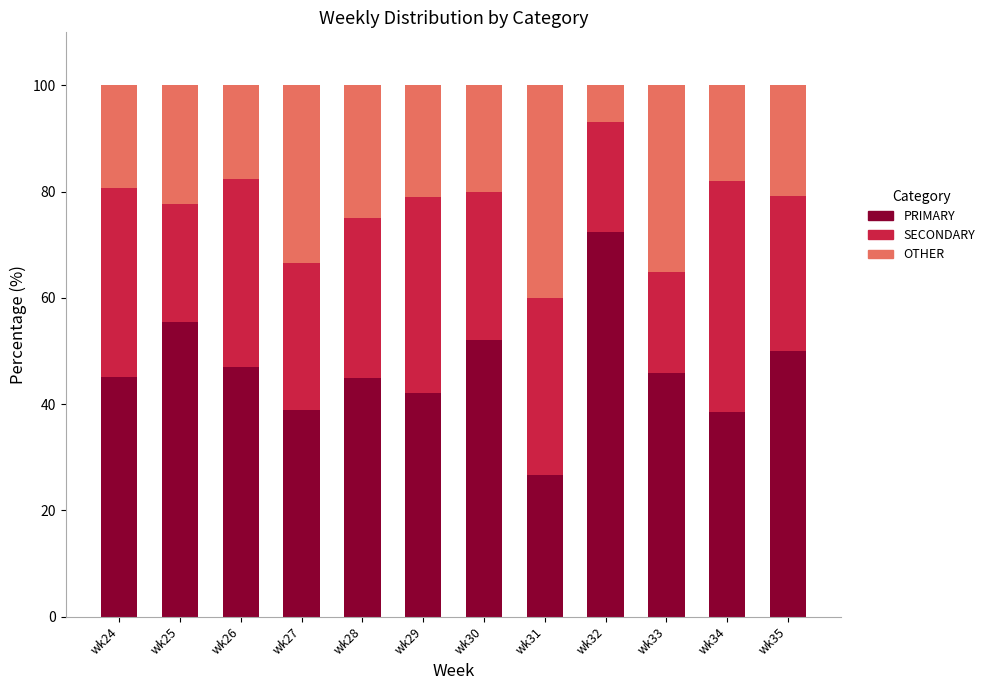

Are the bars horizontal?

No